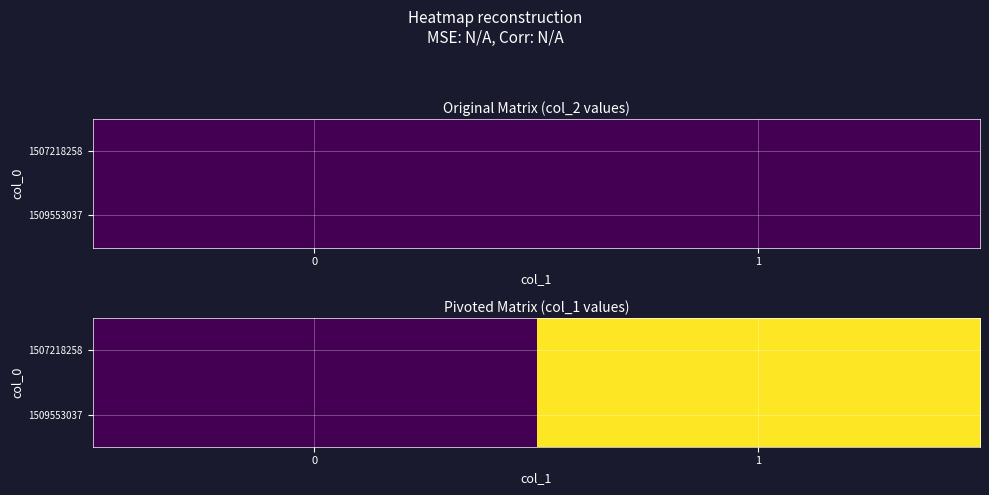

Between 0 and 1, which is larger?

1